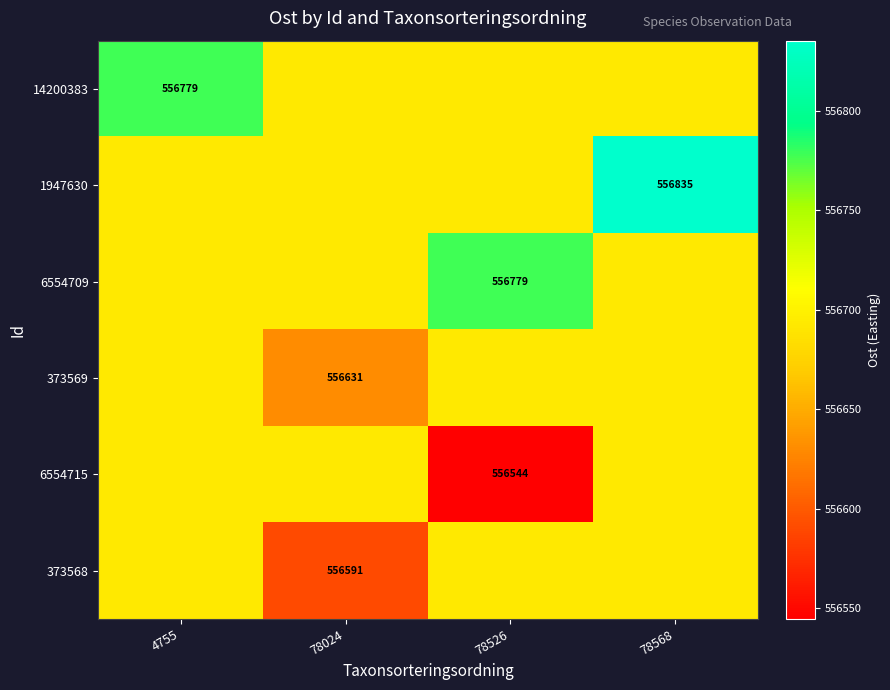

Rank the categories by 373569 value from highest to lowest.

4755, 78526, 78568, 78024